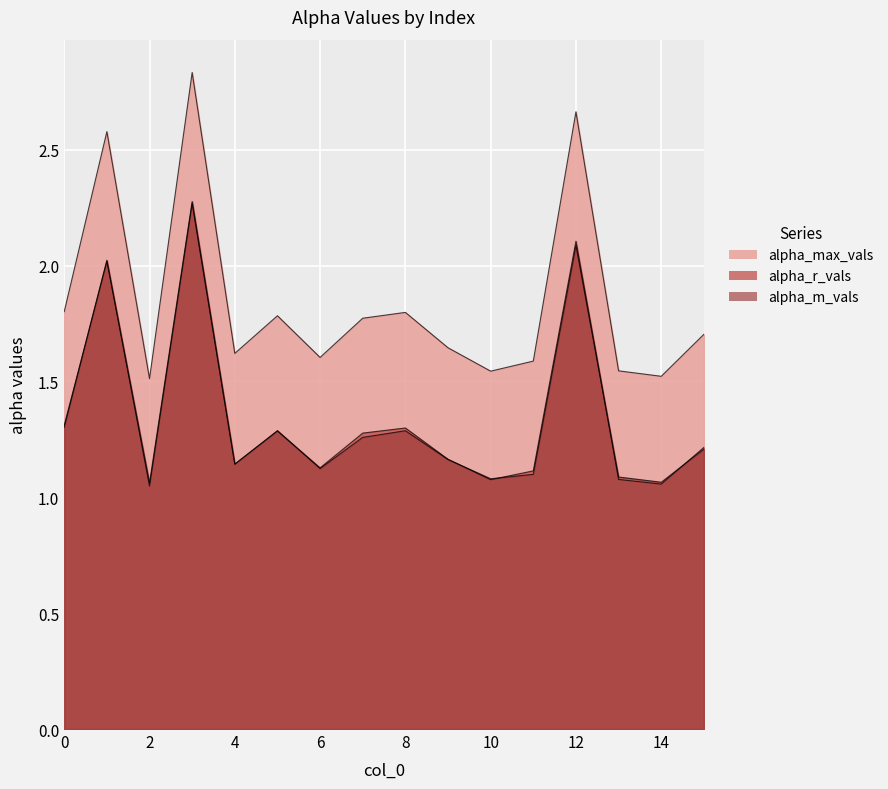

Which series has the widest spread of values?

alpha_max_vals